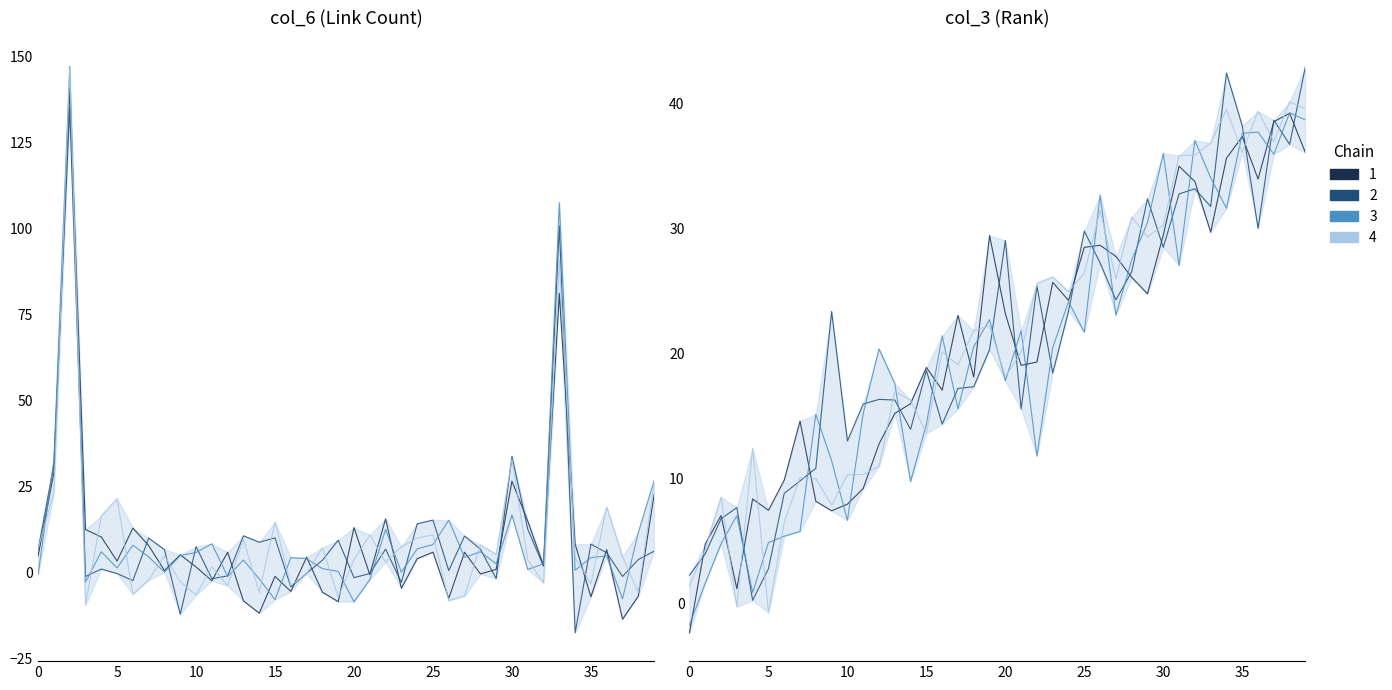

Which series has the largest range (max minus min)?

col_6